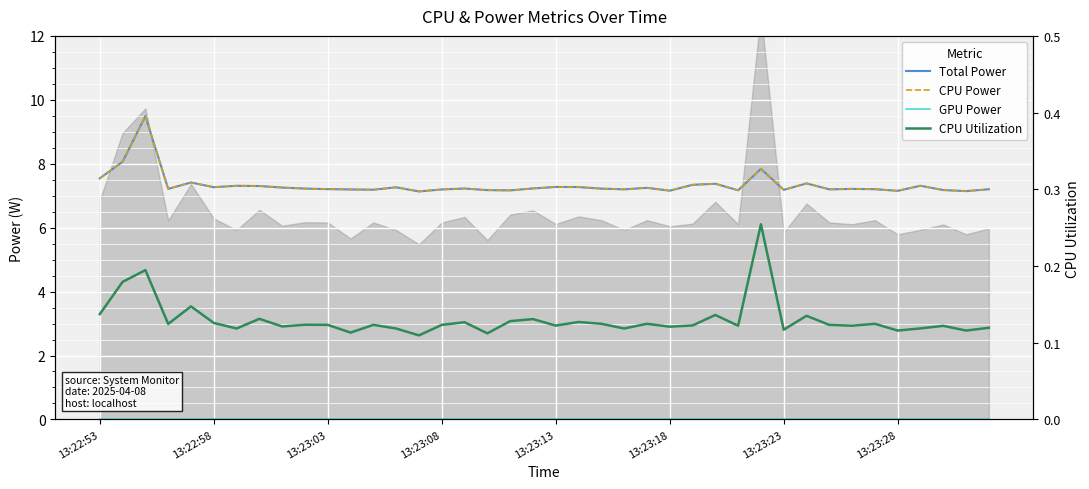

What is the value of the CPU Power point at the 6th from the left?

7.3